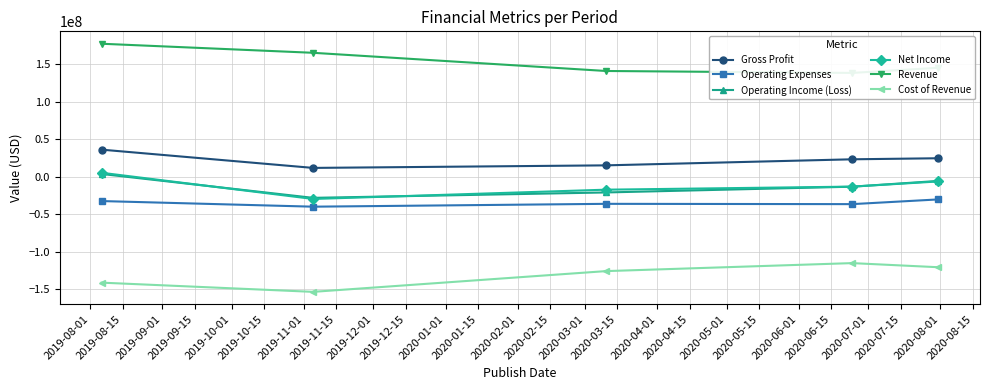

In Operating Income (Loss), how many points are lower than both neighbors (excluding endpoints)?

1